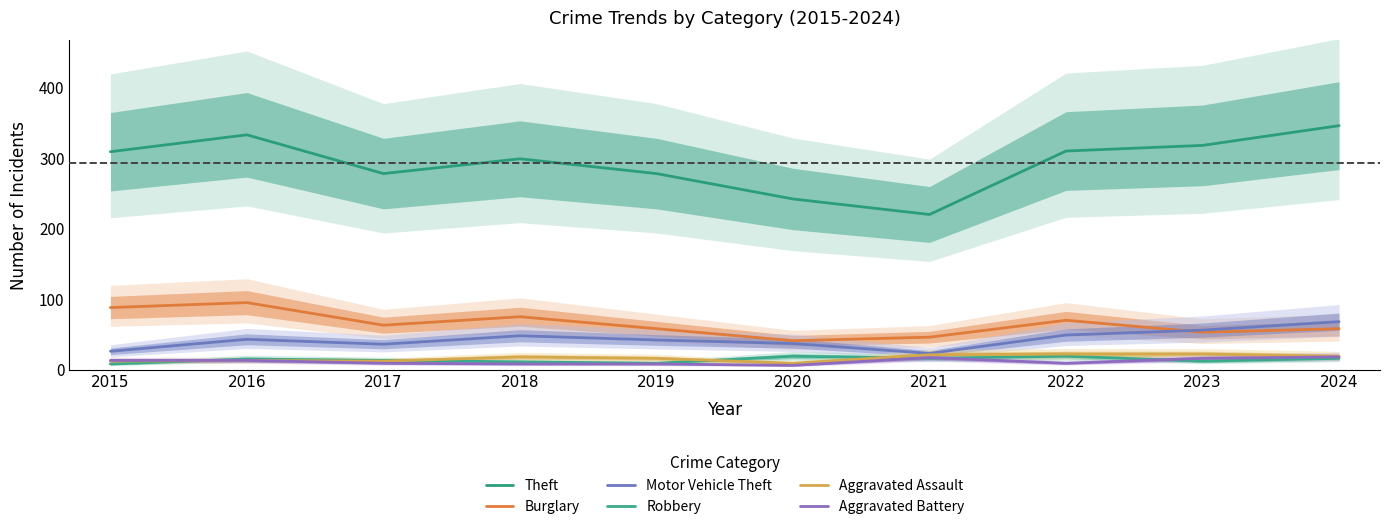

What is the lowest value of the Motor Vehicle Theft series?

23